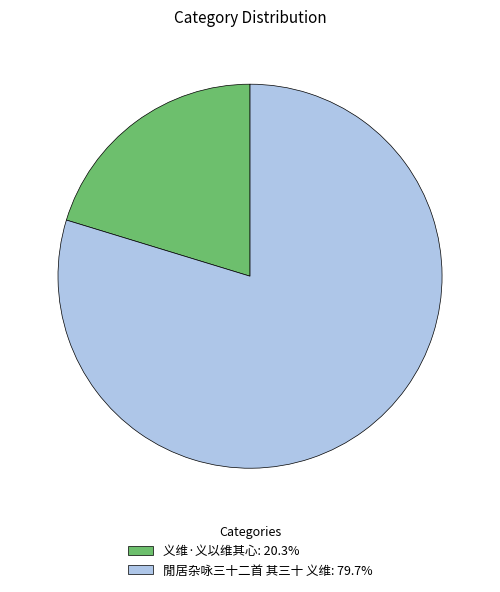

Combined, do 义维·义以维其心: 20.3% and 閒居杂咏三十二首 其三十 义维: 79.7% account for over 50%?

Yes